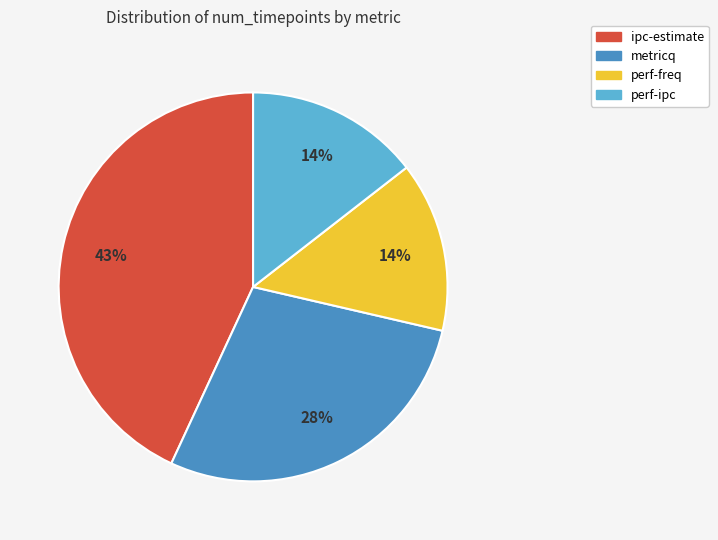

Count the number of slices in the pie.

4